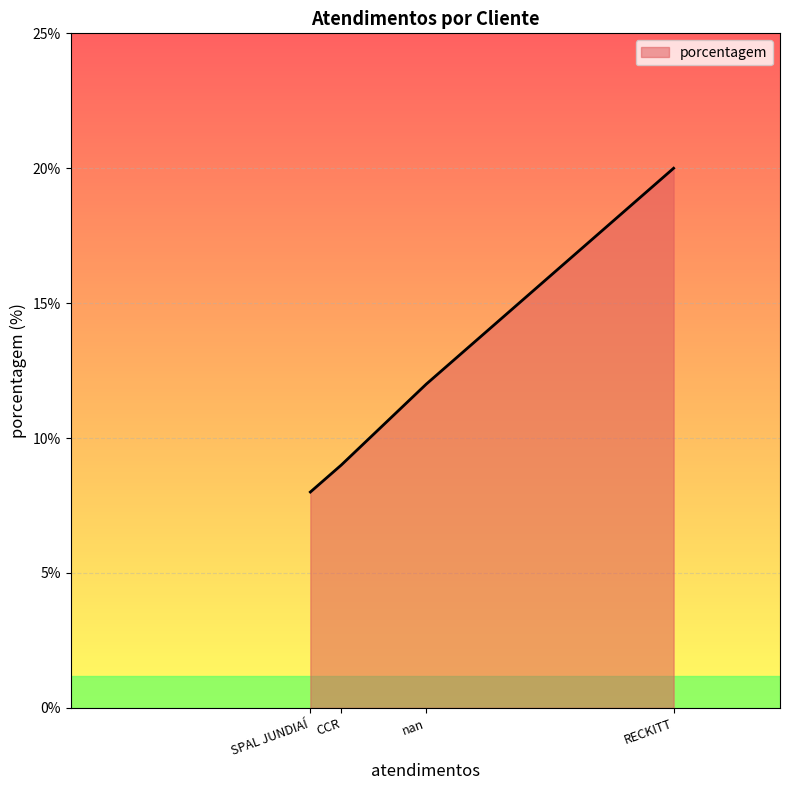

What position from the left is nan?

3